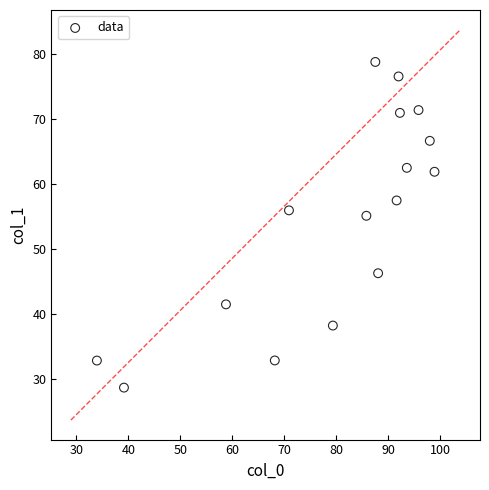

What is the range of X values (max minus min)?

64.9